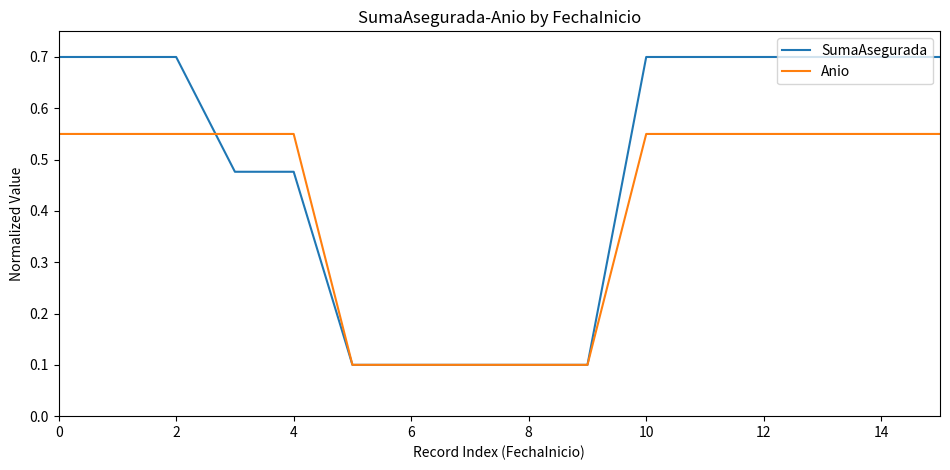

Rank the series by their maximum value, from highest to lowest.

SumaAsegurada, Anio